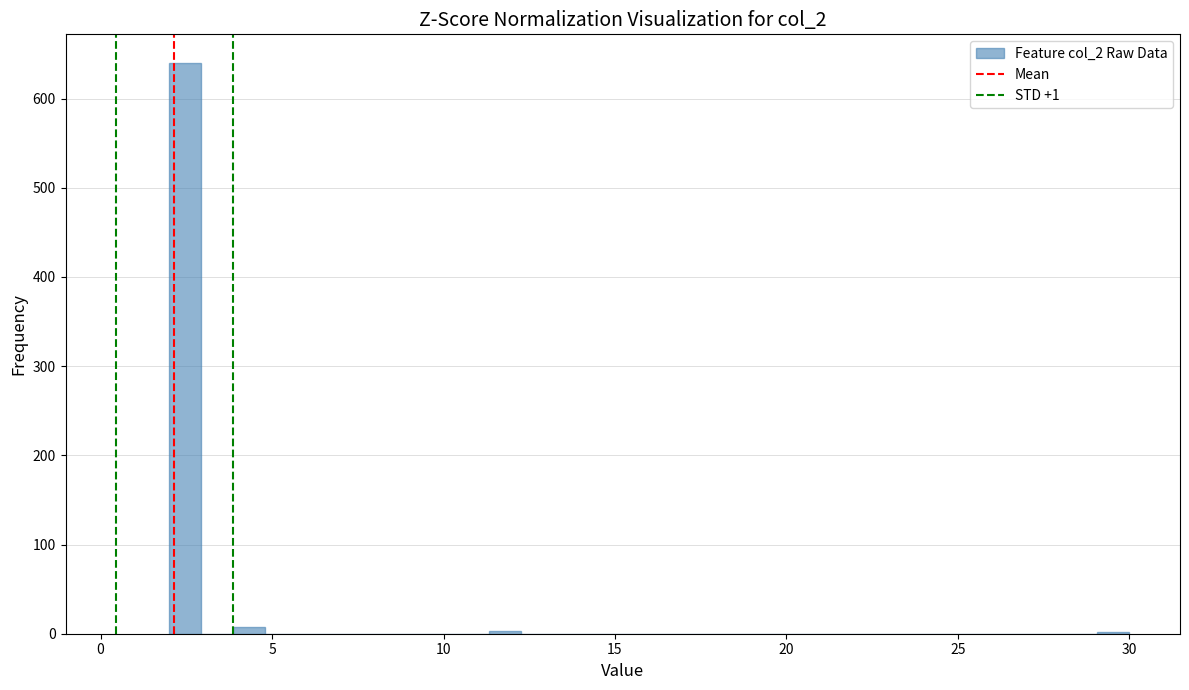

Around what value on the x-axis is the tallest bar? Give the approximate position of its centre, as read against the axis.

2.5